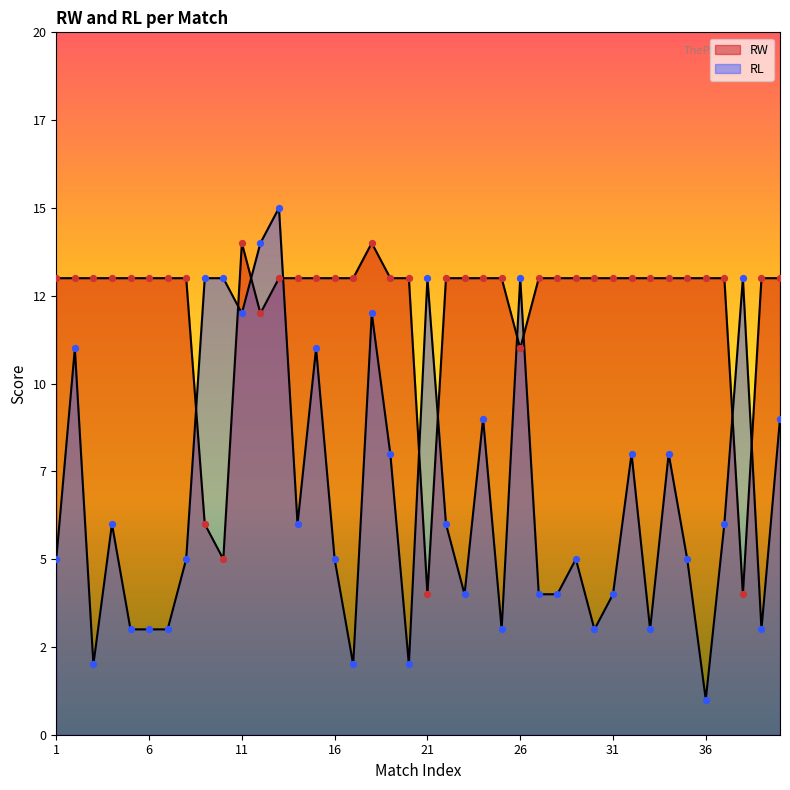

Which series reaches the maximum Y coordinate?

RL